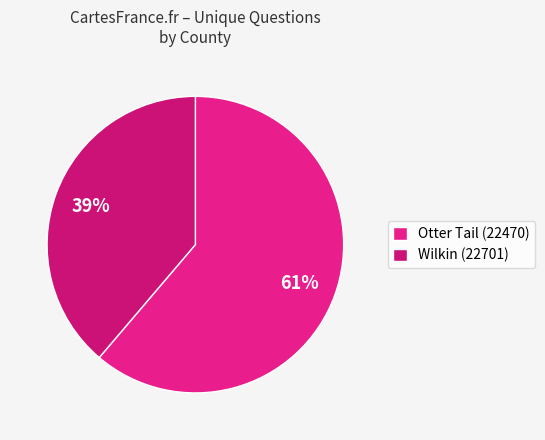

What portion of the pie excludes Wilkin (22701)?

61.2%